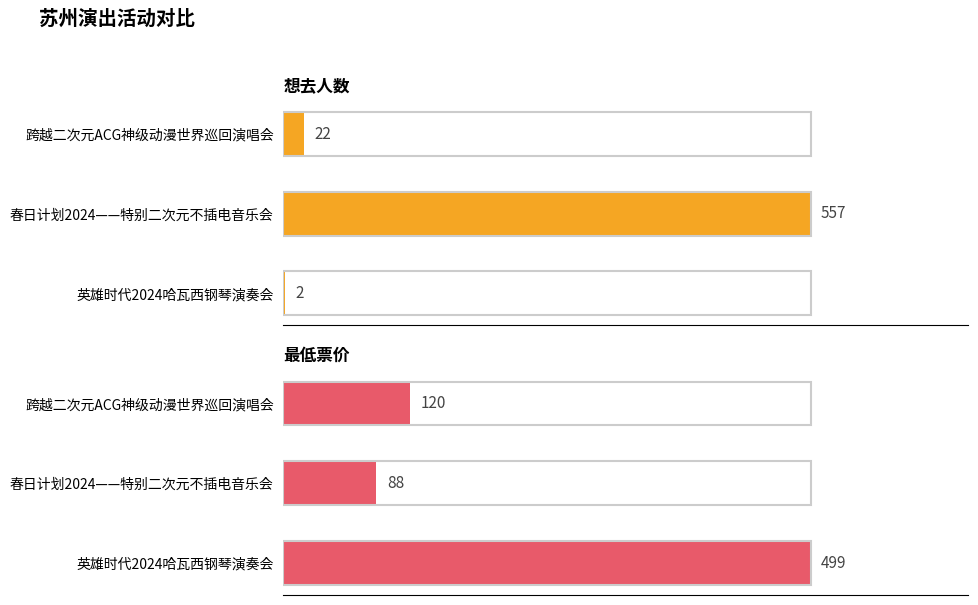

What is the total value across all series at 春日计划2024——特别二次元不插电音乐会?

645